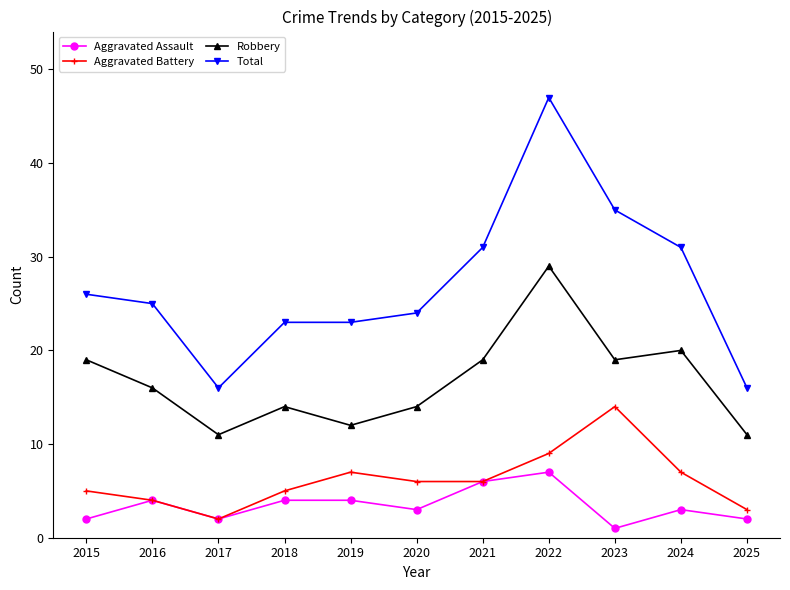

True or false: Robbery and Total intersect in this chart.

False